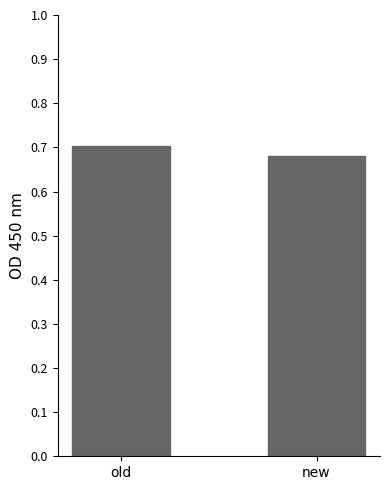

Which category has the lowest value across all series?

new